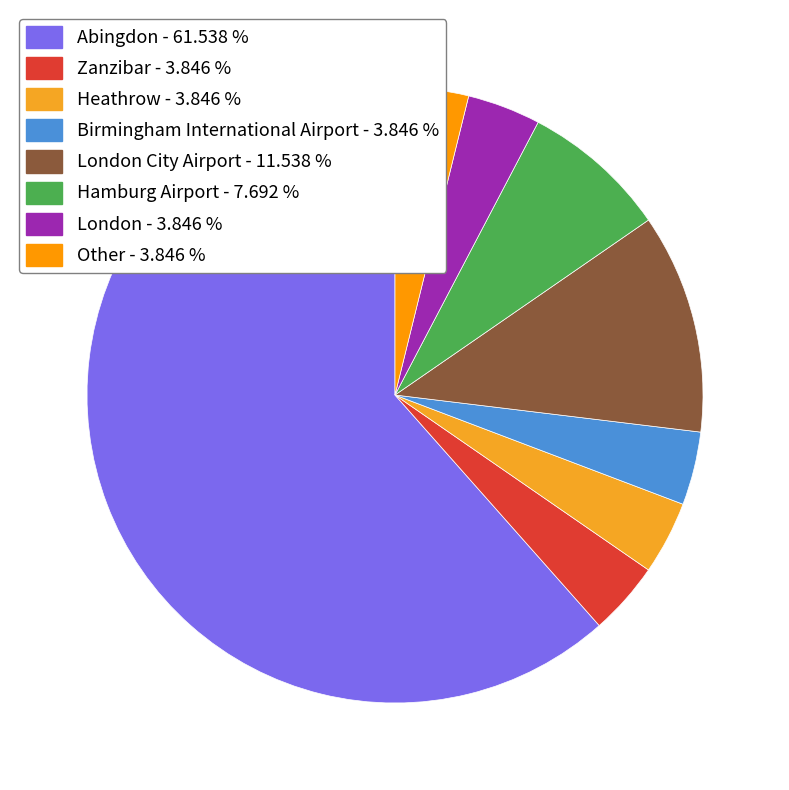

Is there any slice that represents more than half of the pie?

Yes